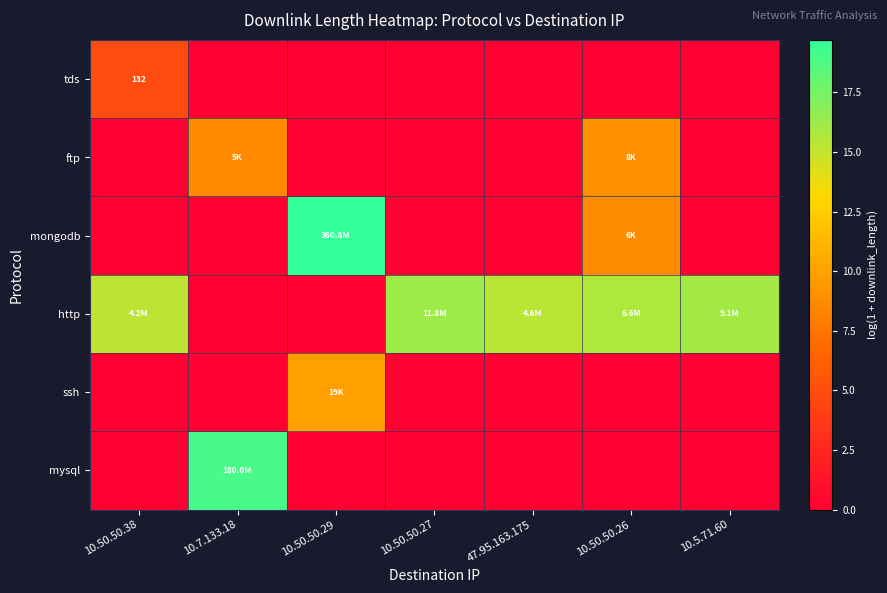

Which series has the largest range (max minus min)?

mongodb